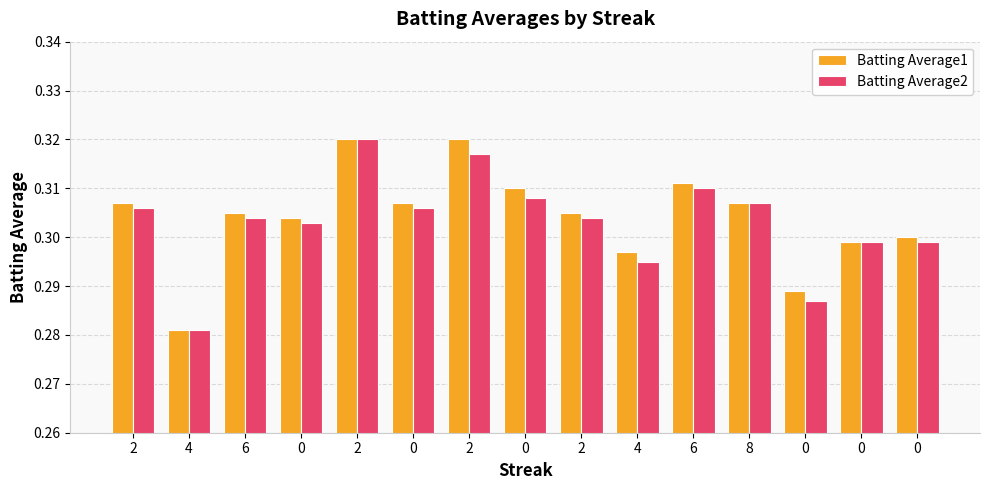

What is the label of the 15th bar from the right?

2